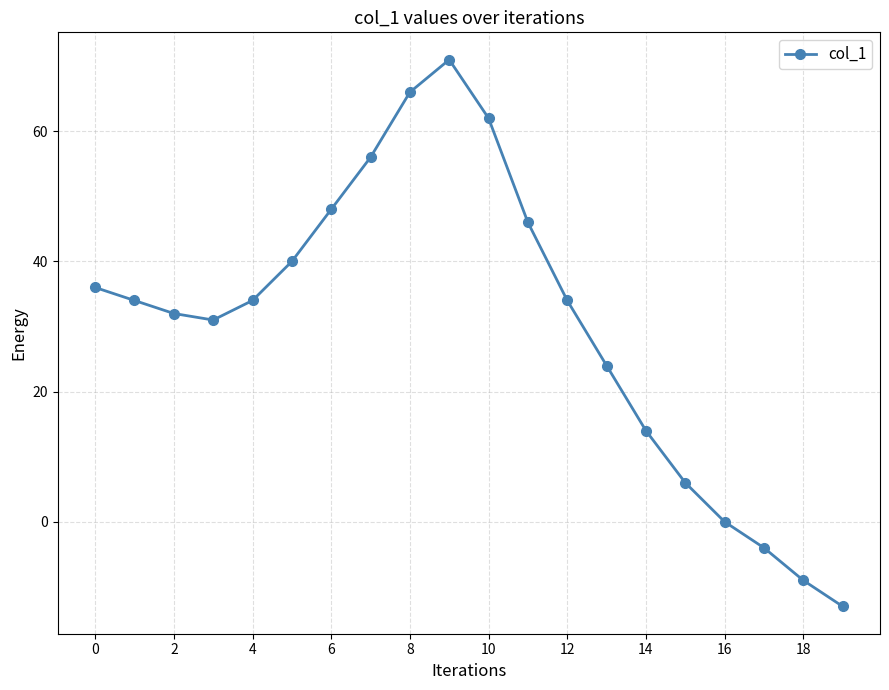

Count the number of data series in this chart.

1